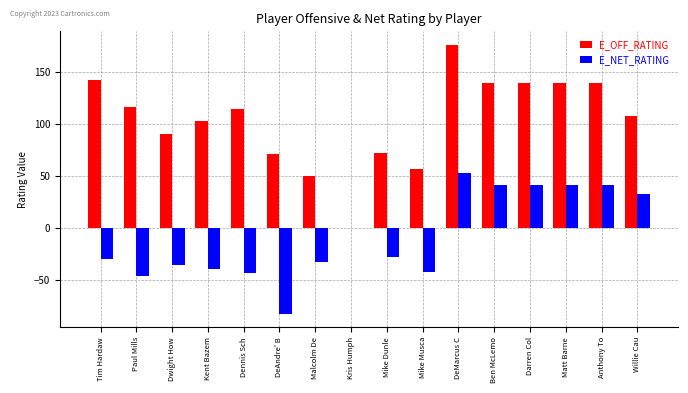

Which series changed the most between Mike Dunle and Matt Barne?

E_NET_RATING